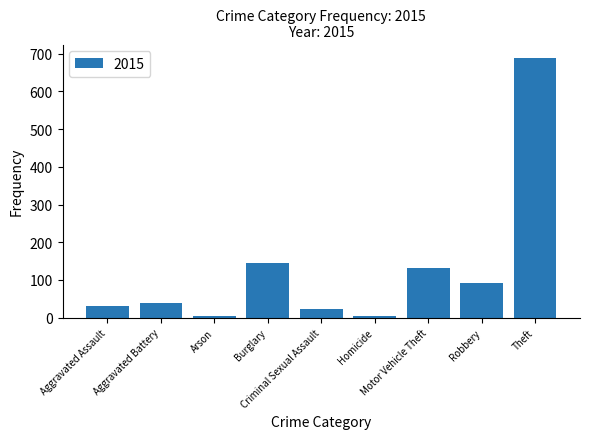

What is the difference between the maximum and second lowest values?

686